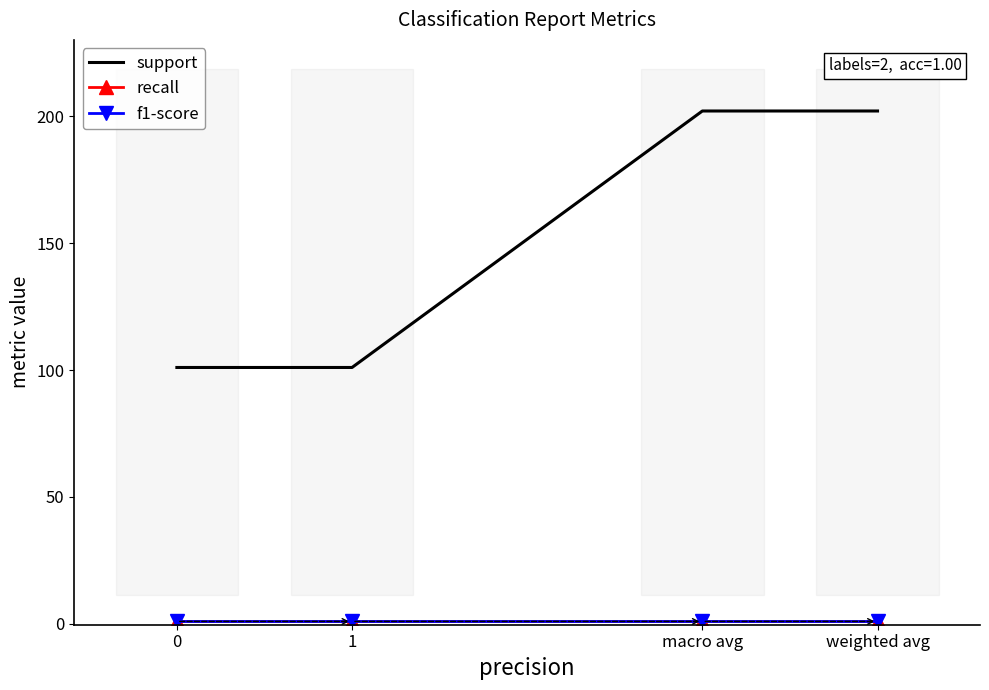

How many lines are shown in the chart?

3